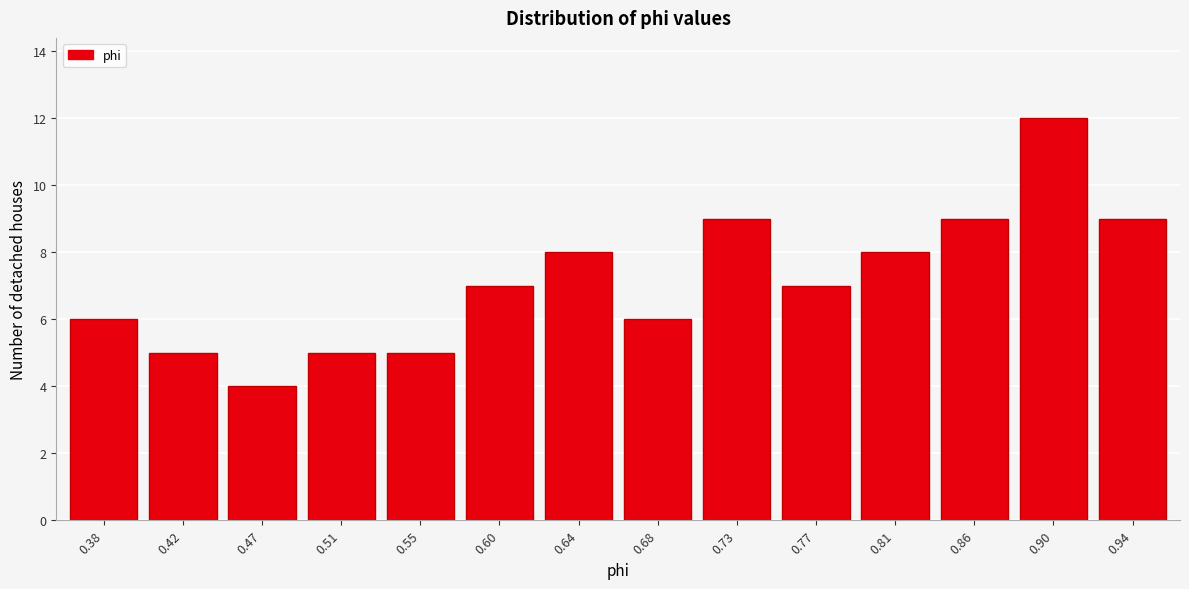

Reading left to right, what are all the values shown in this chart?

0.38=6	0.42=5	0.47=4	0.51=5	0.55=5	0.60=7	0.64=8	0.68=6	0.73=9	0.77=7	0.81=8	0.86=9	0.90=12	0.94=9